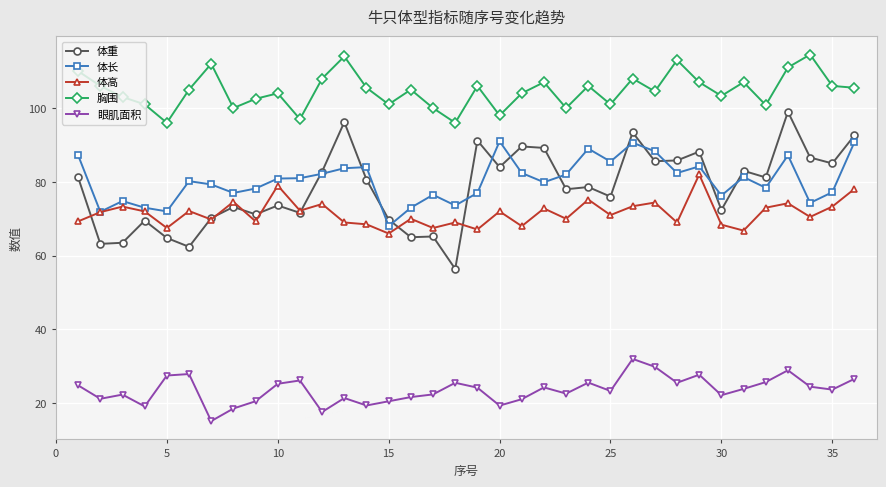

What is the greatest value displayed?

114.5